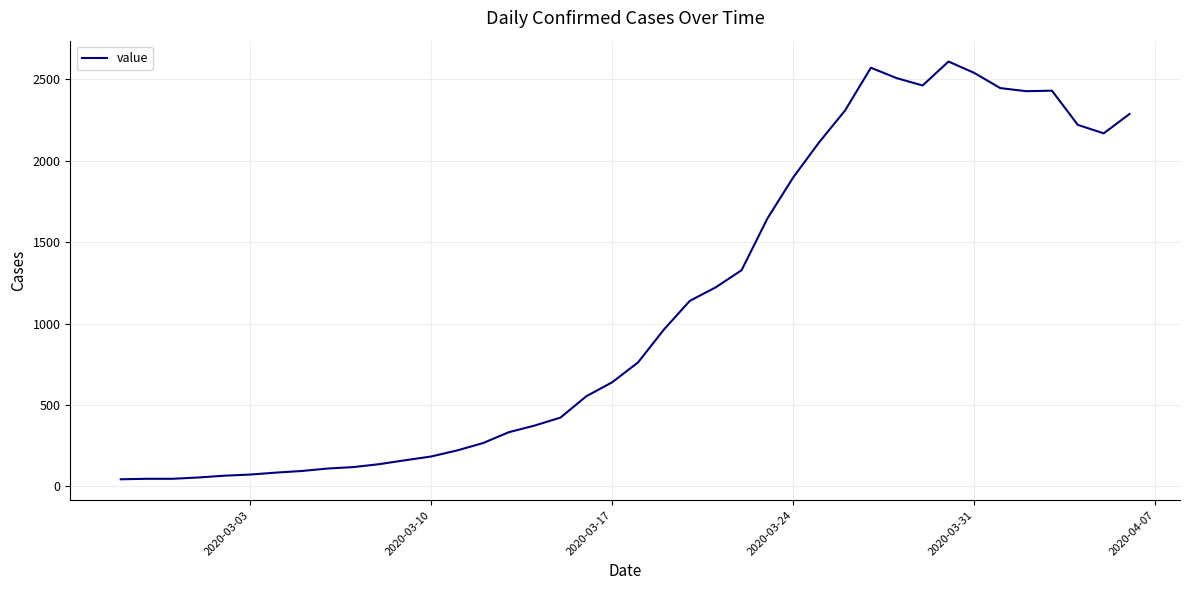

How many lines are shown in the chart?

1